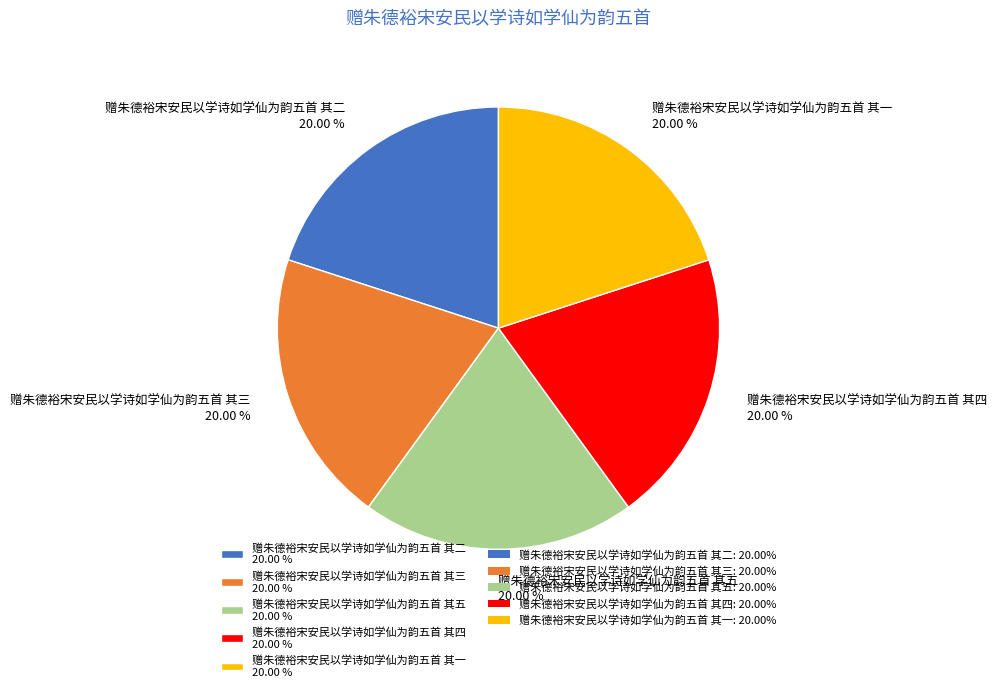

Does any single category account for the majority?

No